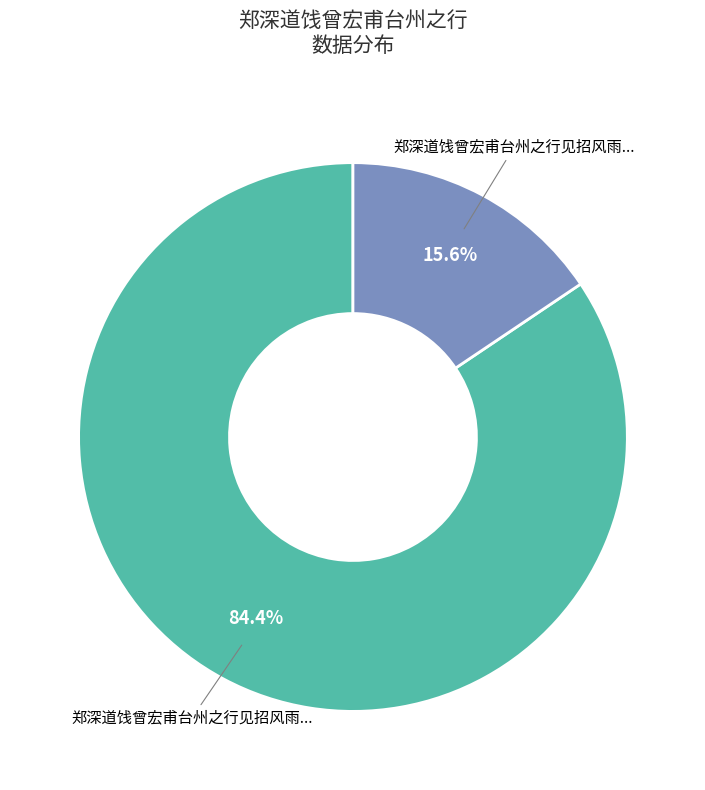

Is there a majority slice in this chart?

Yes